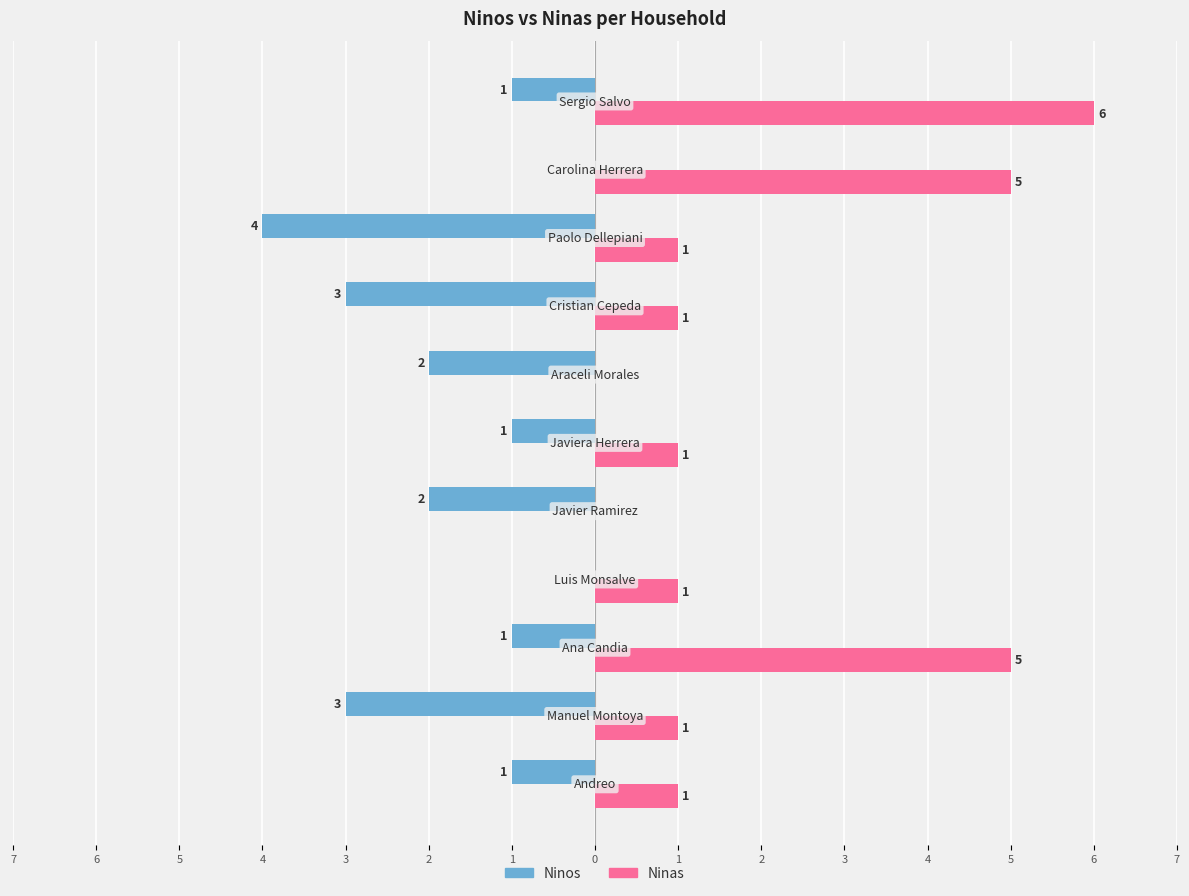

What are all the series names shown in the legend?

Ninos, Ninas